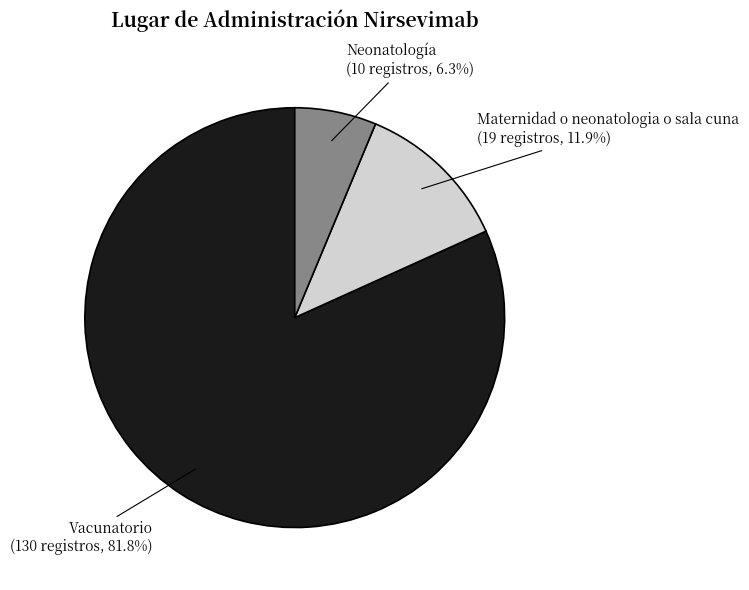

To the nearest percent, what portion does Maternidad o neonatologia o sala cuna represent?

12%